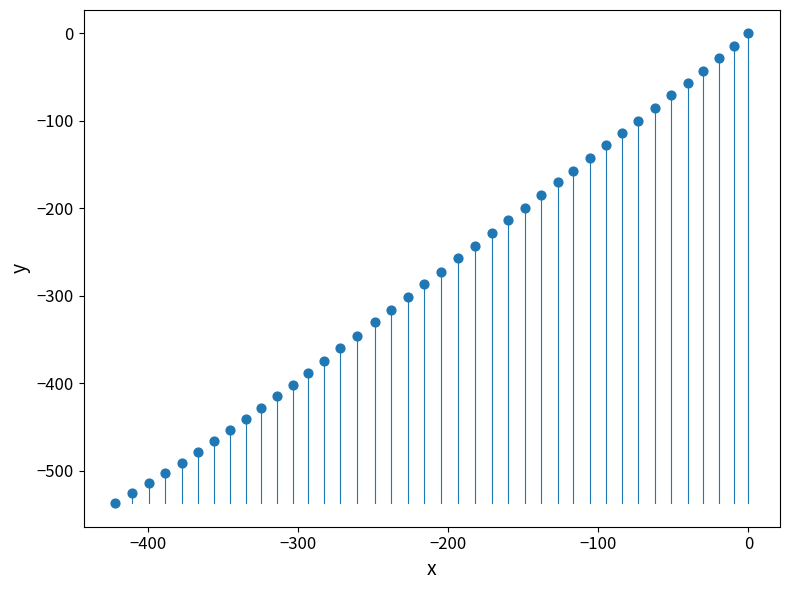

What is the range of X values (max minus min)?

421.5